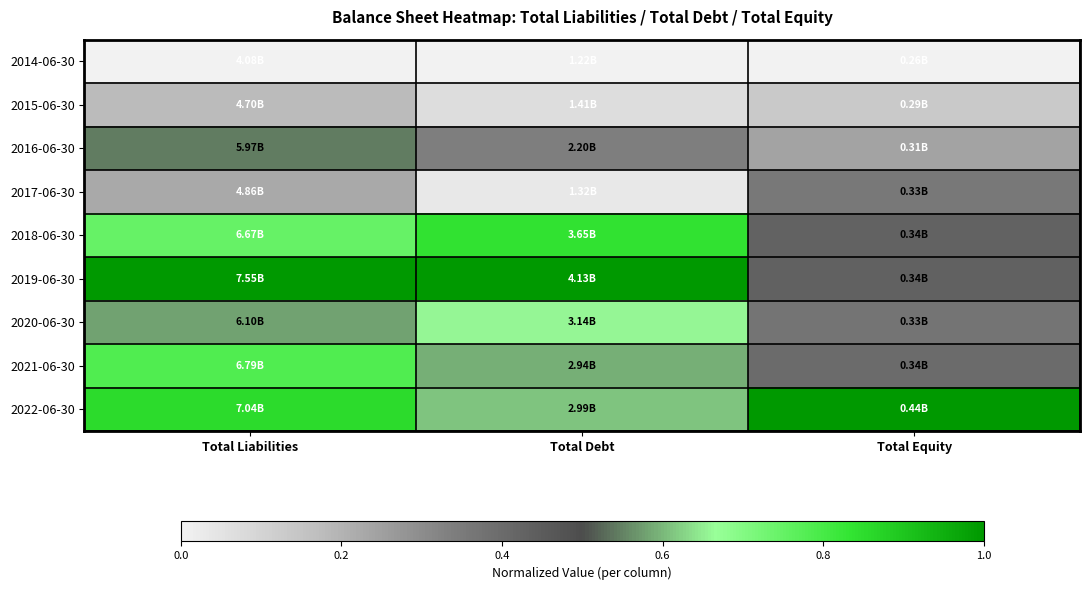

Reading left to right, transcribe all the data shown in this chart.

2014-06-30: Total Liabilities=0.0	Total Debt=0.0	Total Equity=0.0
2015-06-30: Total Liabilities=0.2	Total Debt=0.1	Total Equity=0.1
2016-06-30: Total Liabilities=0.5	Total Debt=0.3	Total Equity=0.2
2017-06-30: Total Liabilities=0.2	Total Debt=0.0	Total Equity=0.4
2018-06-30: Total Liabilities=0.7	Total Debt=0.8	Total Equity=0.4
2019-06-30: Total Liabilities=1.0	Total Debt=1.0	Total Equity=0.4
2020-06-30: Total Liabilities=0.6	Total Debt=0.7	Total Equity=0.4
2021-06-30: Total Liabilities=0.8	Total Debt=0.6	Total Equity=0.4
2022-06-30: Total Liabilities=0.9	Total Debt=0.6	Total Equity=1.0